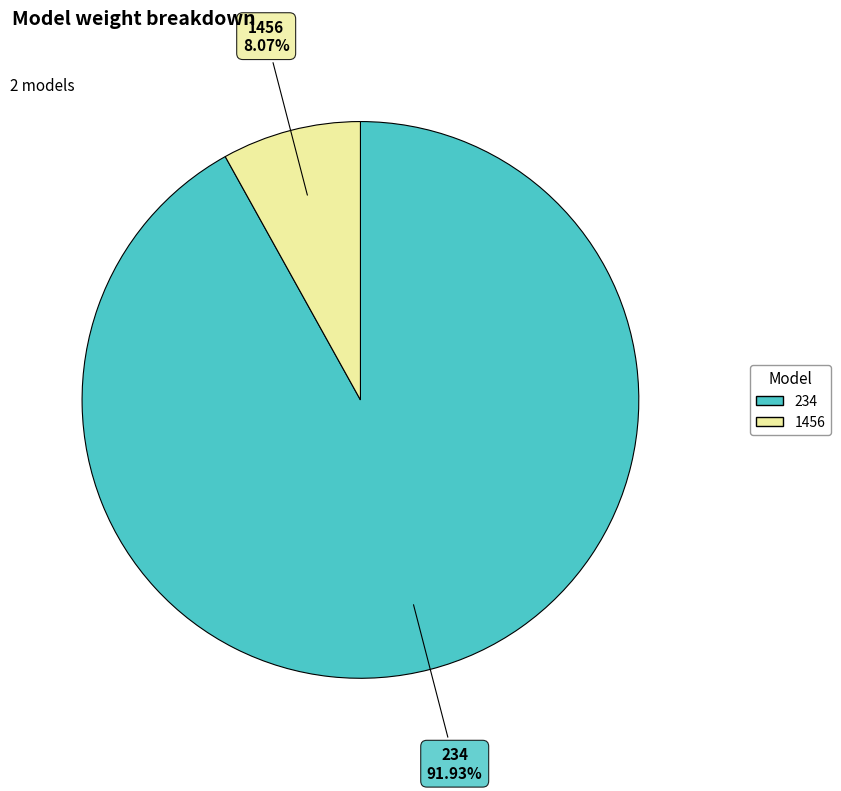

What percentage is the 1456 slice, to the nearest percent?

8%